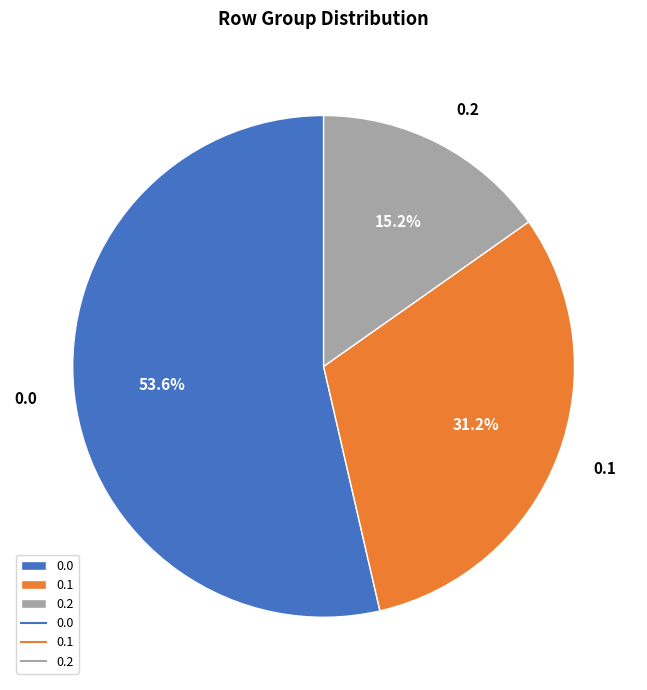

Approximately how many times larger is the value at 0.1 compared to 0.0?

0.6